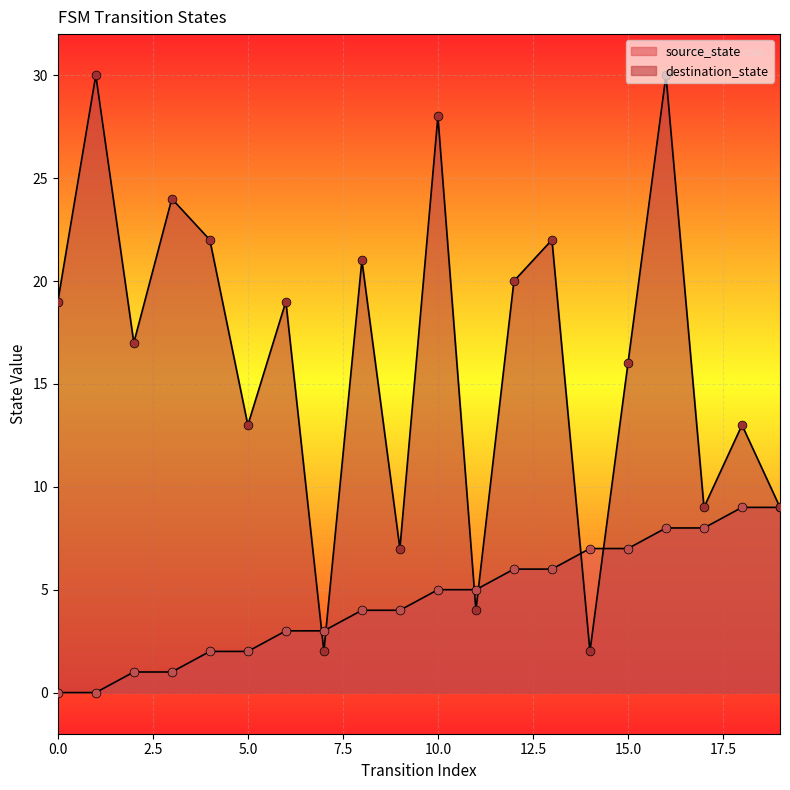

Which series reaches the maximum Y coordinate?

destination_state